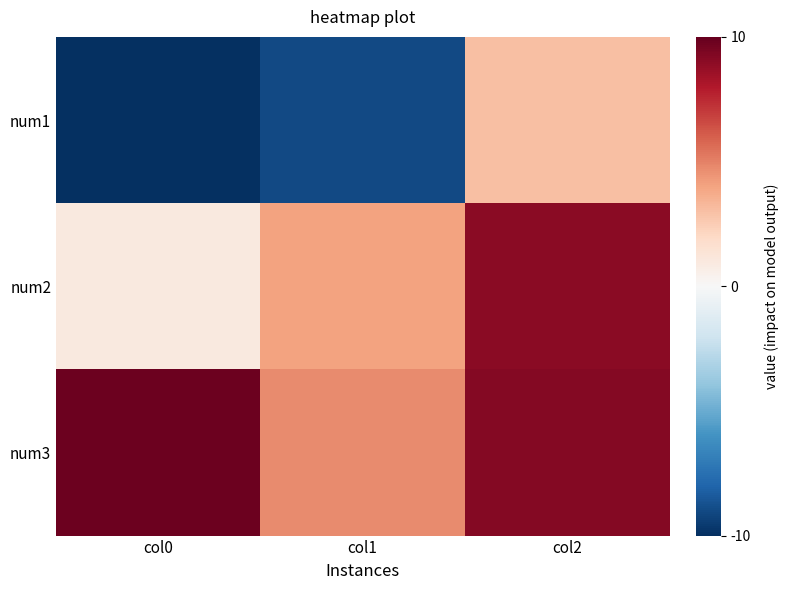

Count the number of categories in the chart.

3